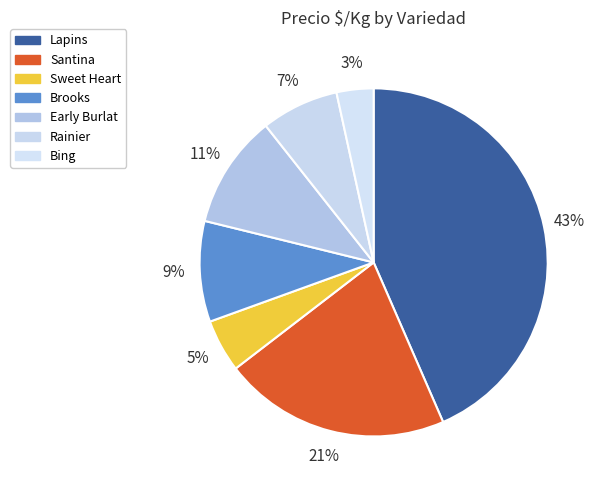

Rank the categories by value from lowest to highest.

Bing, Sweet Heart, Rainier, Brooks, Early Burlat, Santina, Lapins